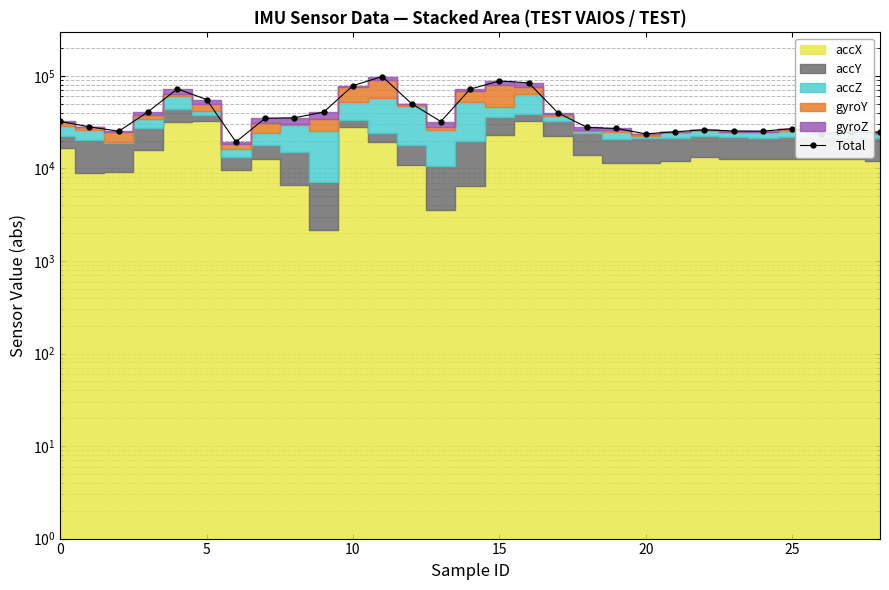

Approximately how many times larger is the value at 19 compared to 15?

0.7